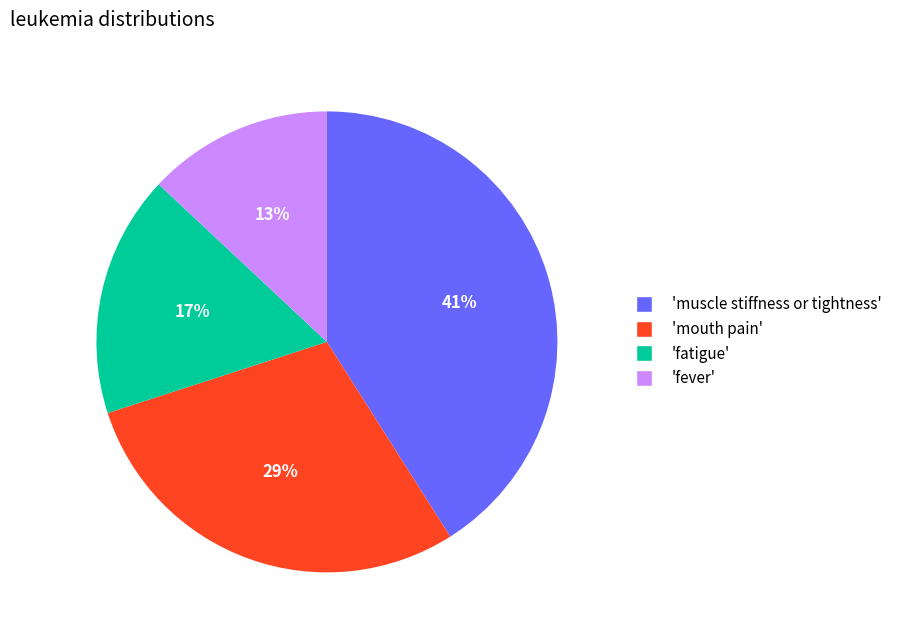

Which slice is the largest?

'muscle stiffness or tightness'